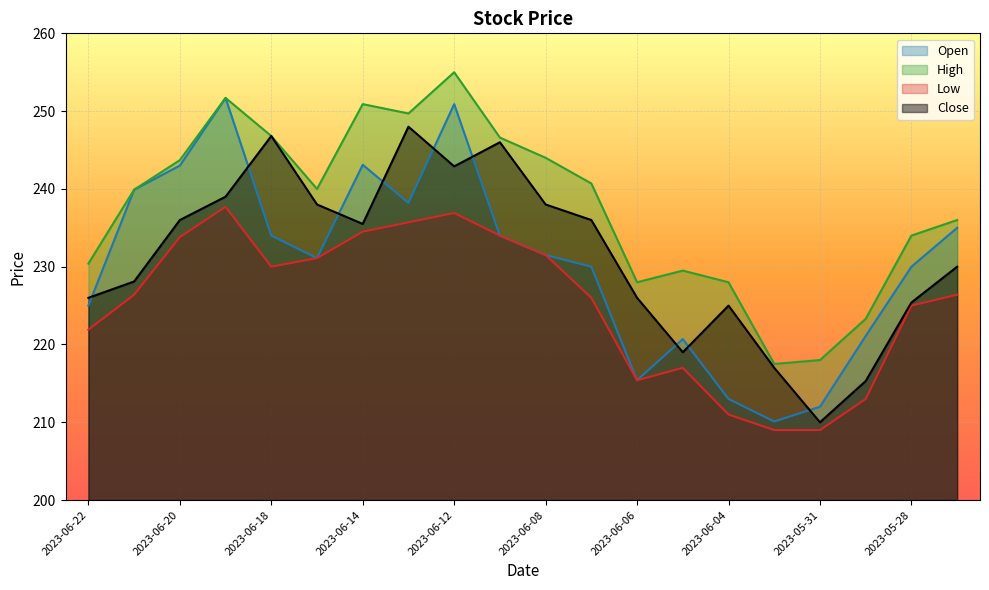

Reading right to left, list all the values displayed in this chart.

Open: 235.0	230.0	221.1	212.0	210.1	213.0	220.7	215.4	230.0	231.5	234.0	250.9	238.2	243.1	231.1	234.0	251.7	243.0	239.9	225.0
High: 236.0	234.0	223.3	218.0	217.5	228.0	229.5	228.0	240.7	244.0	246.6	255.0	249.7	250.9	240.0	246.8	251.7	243.7	239.9	230.4
Low: 226.4	225.0	213.0	209.0	209.0	211.0	217.0	215.4	226.0	231.5	234.0	236.9	235.7	234.5	231.1	230.0	237.7	233.8	226.4	221.9
Close: 230.0	225.4	215.3	210.0	217.0	225.0	219.0	226.0	236.0	238.0	246.0	242.9	248.0	235.5	238.0	246.8	239.0	236.0	228.1	226.0